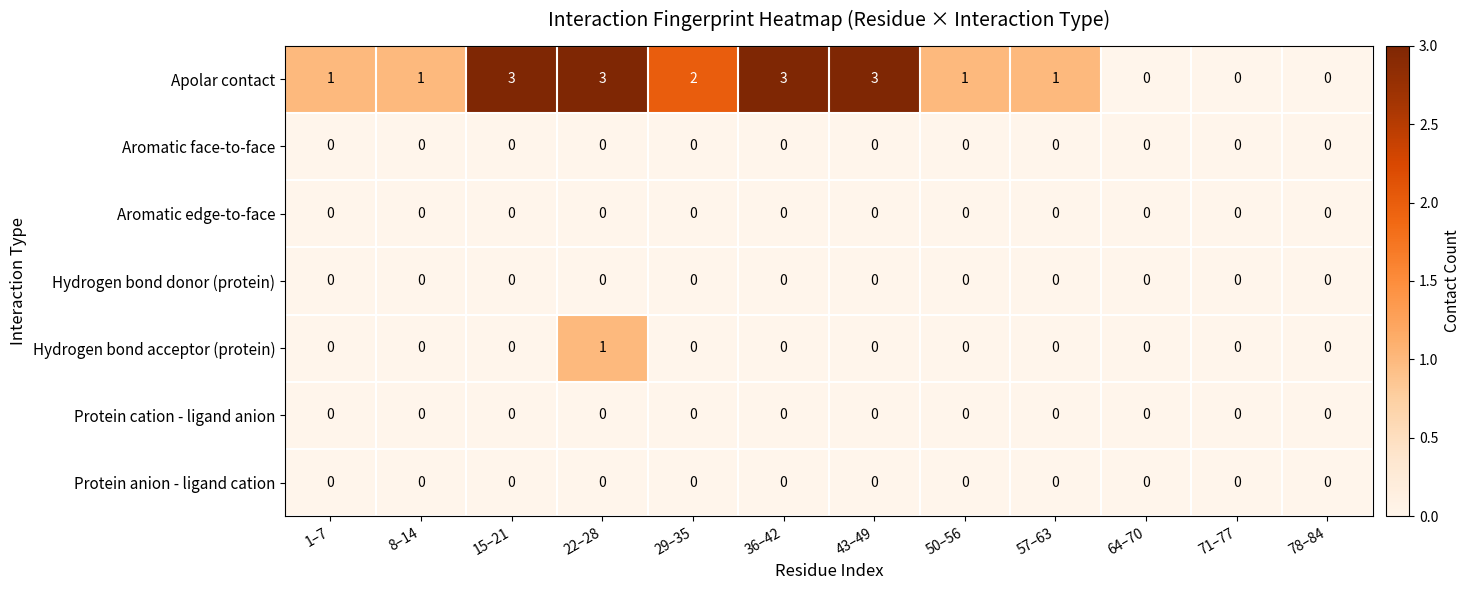

Which series has the largest range (max minus min)?

Apolar contact